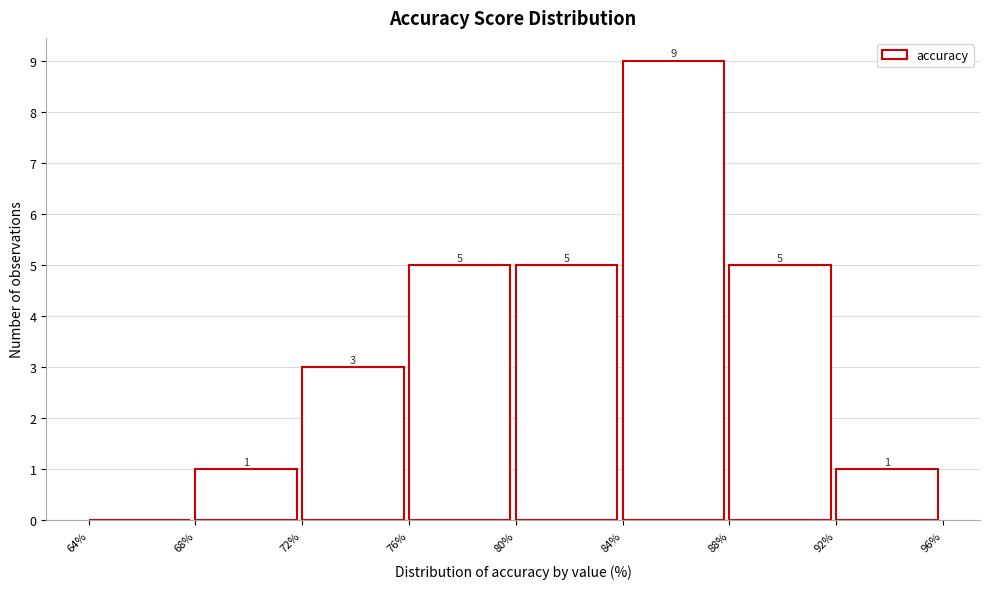

Which range on the x-axis has the tallest bar?

84% to 88%